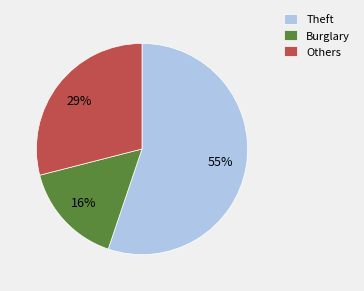

To the nearest percent, what is the average slice percentage?

33%